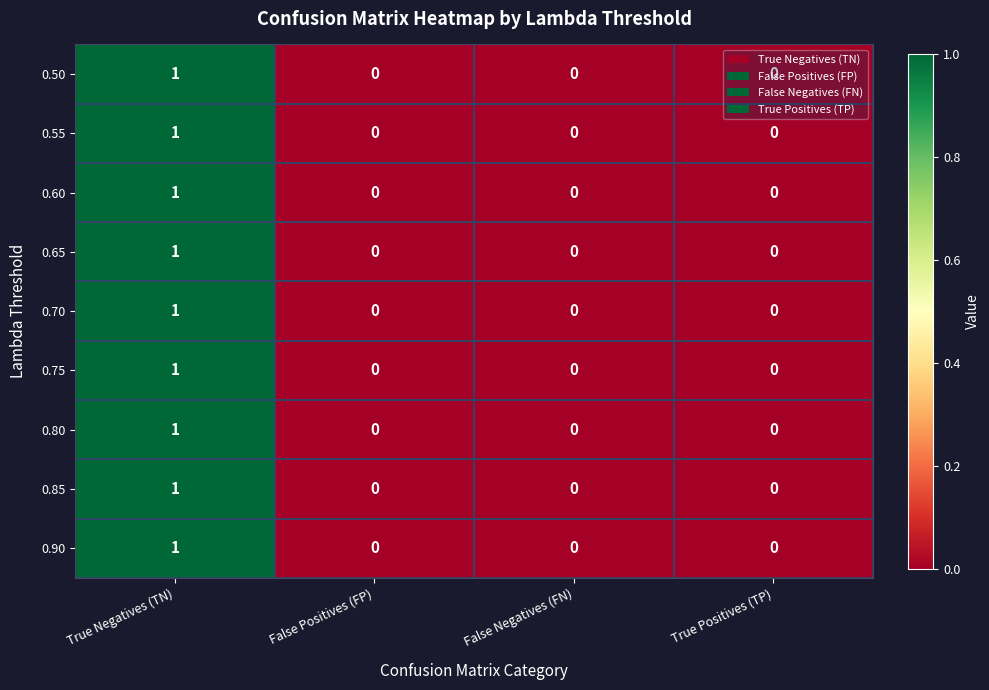

At which category does the chart reach its peak across all series?

True Negatives (TN)